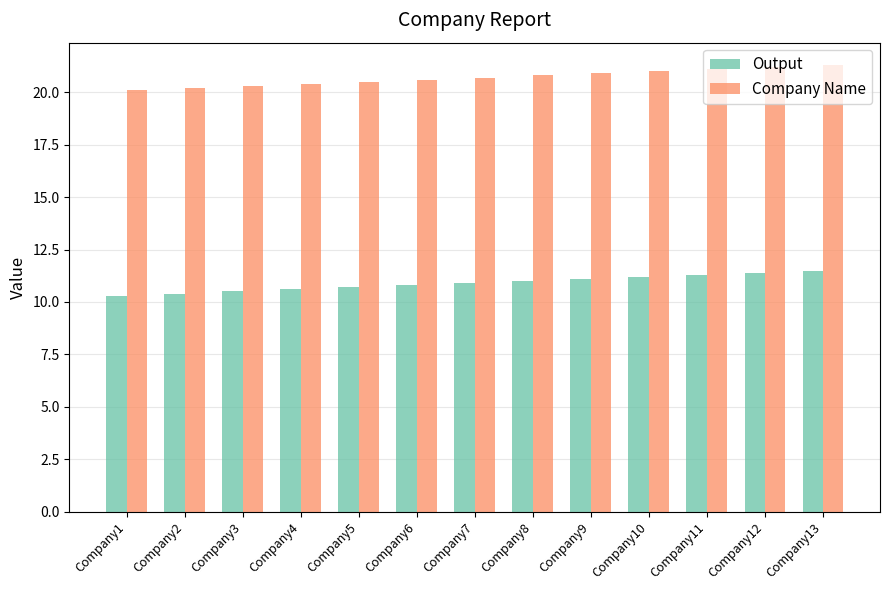

What is the sum of all Output values?

141.7